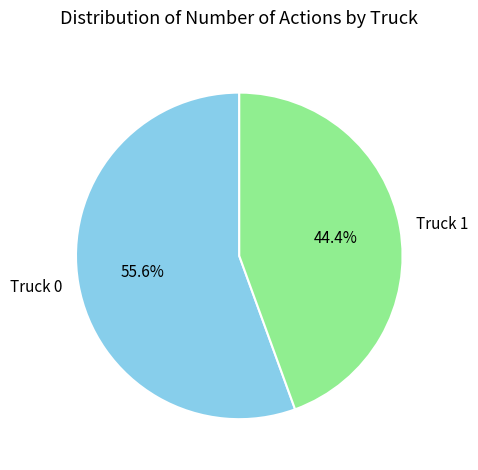

What is the majority slice?

Truck 0